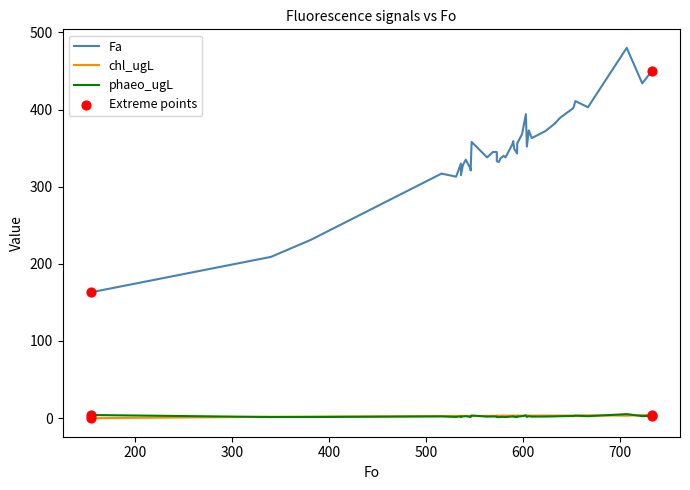

At how many categories does at least one series exceed 446?

2